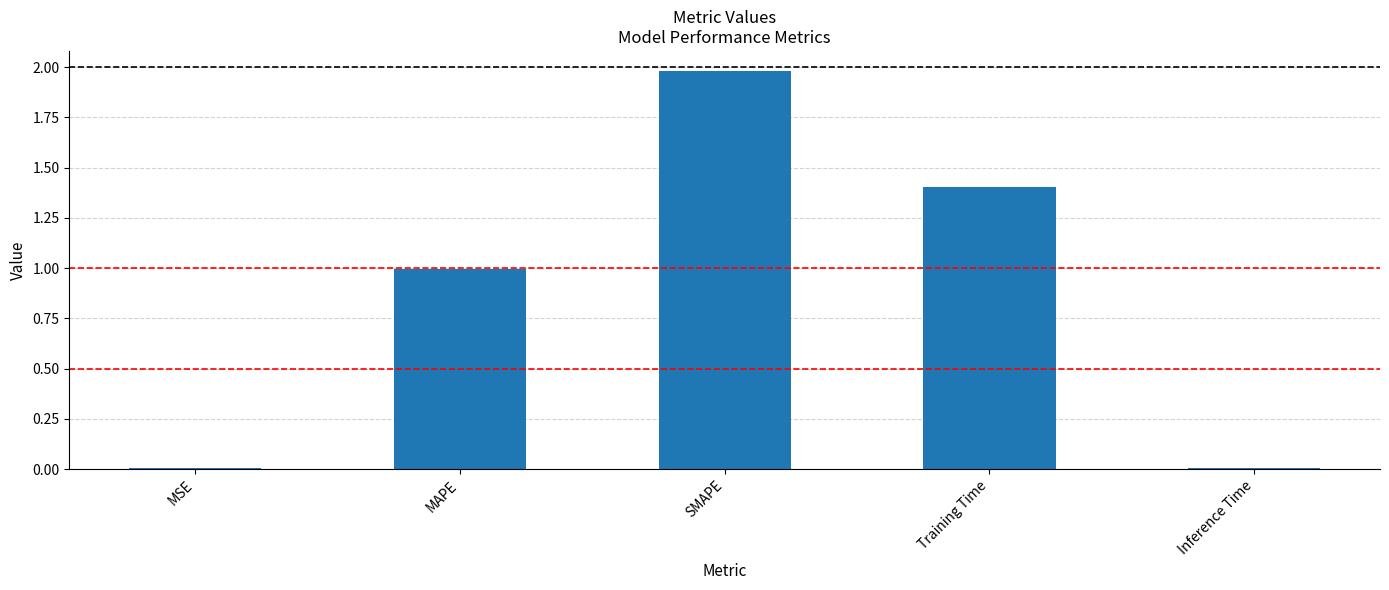

What is the sum of all values?

4.4